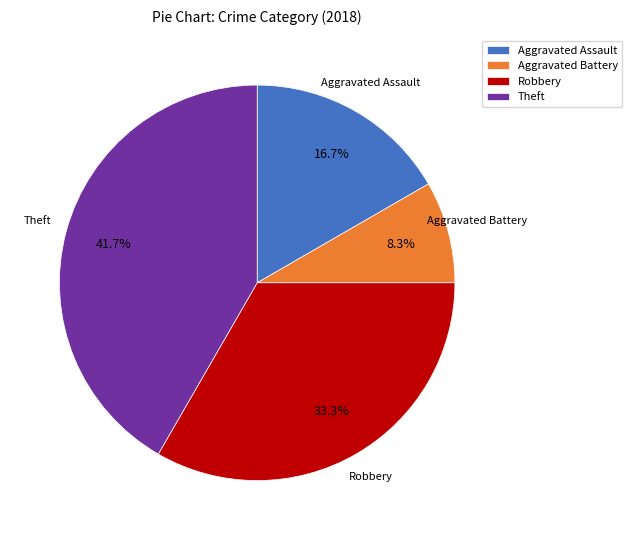

Combined, what portion of the pie is Robbery and Aggravated Assault?

50.0%